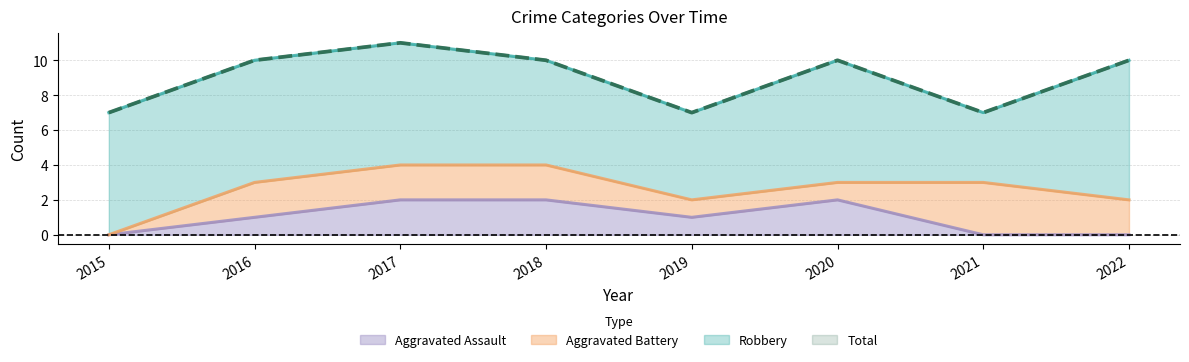

Does the chart display data point markers on the line(s)?

No